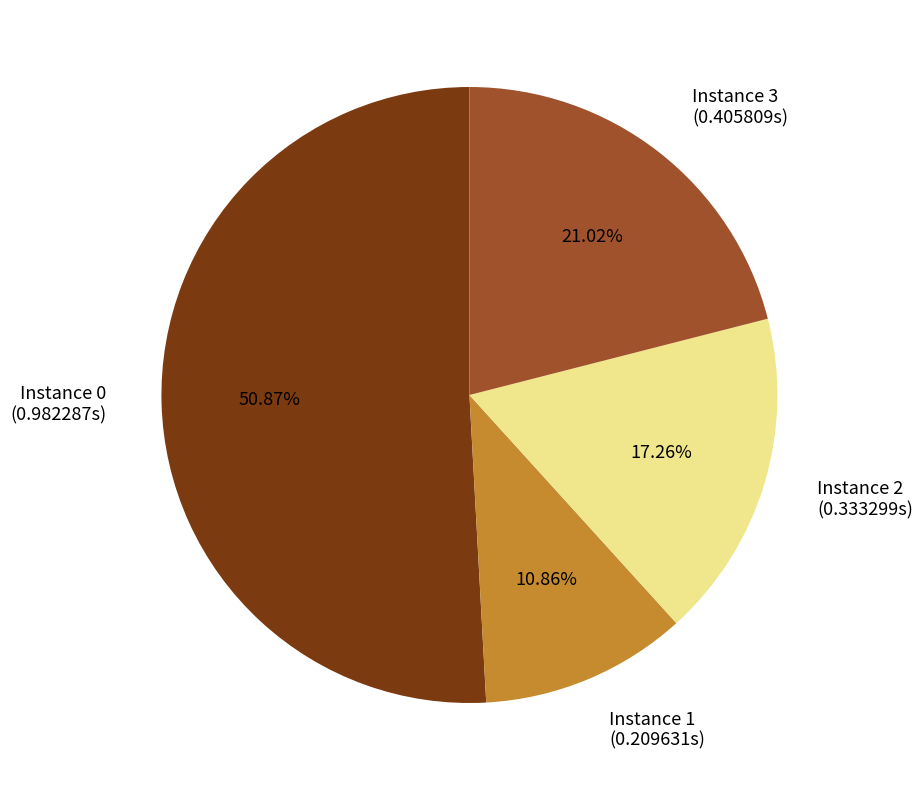

To the nearest percent, what is the difference between the largest and smallest slice percentages?

40%